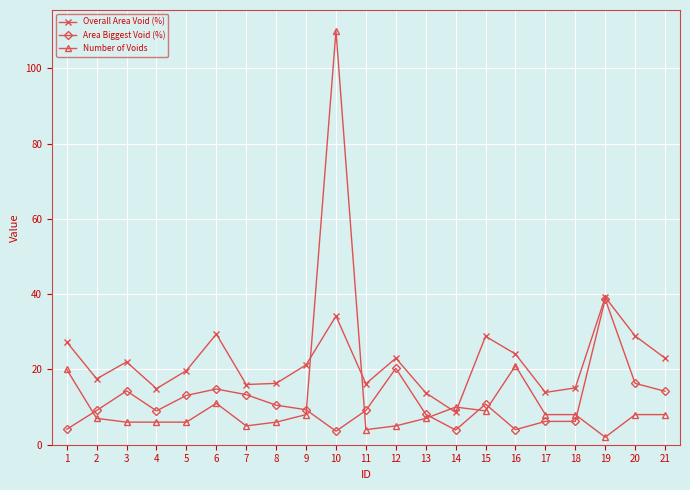

Between 14 and 19, which series saw the biggest shift?

Area Biggest Void (%)